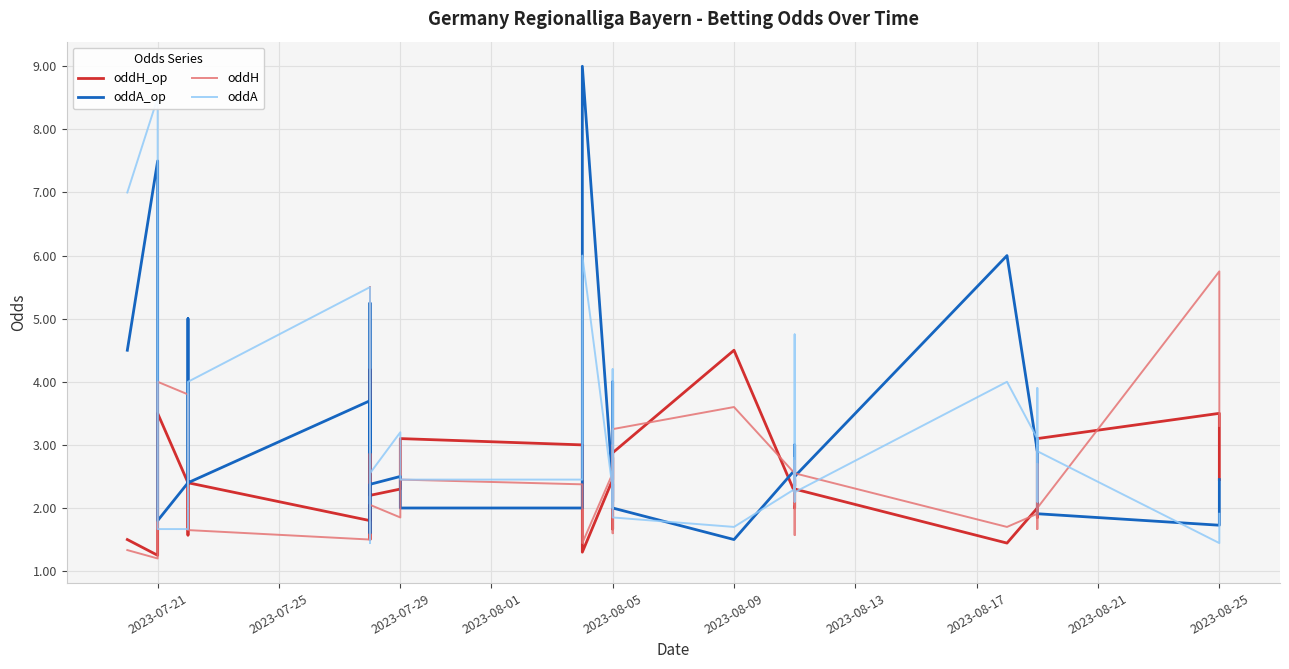

True or false: oddA_op has a value of 1.0 at 36.

False